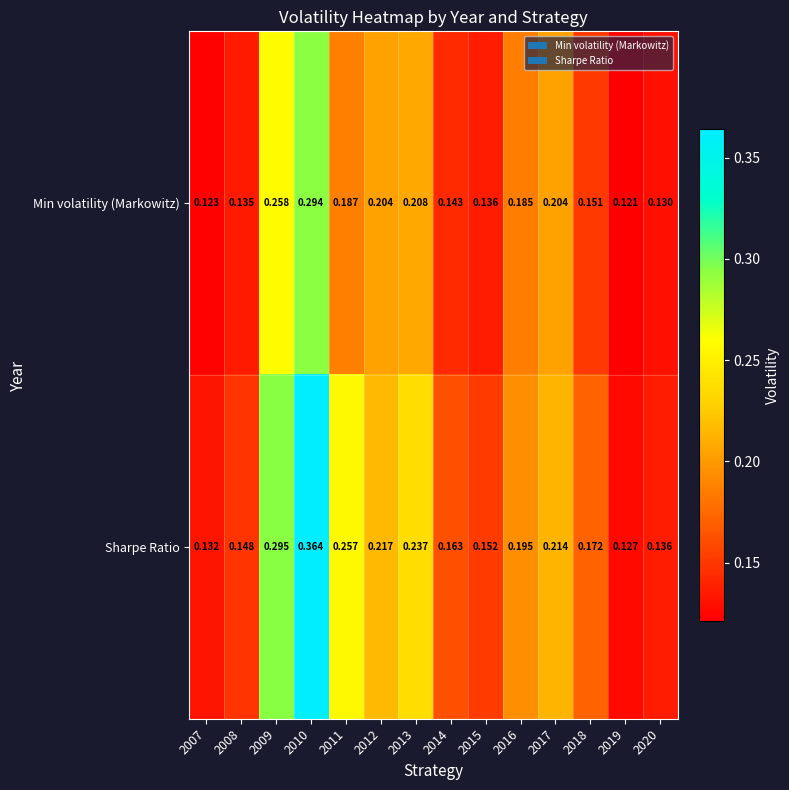

Which series has the largest total across all categories?

Sharpe Ratio